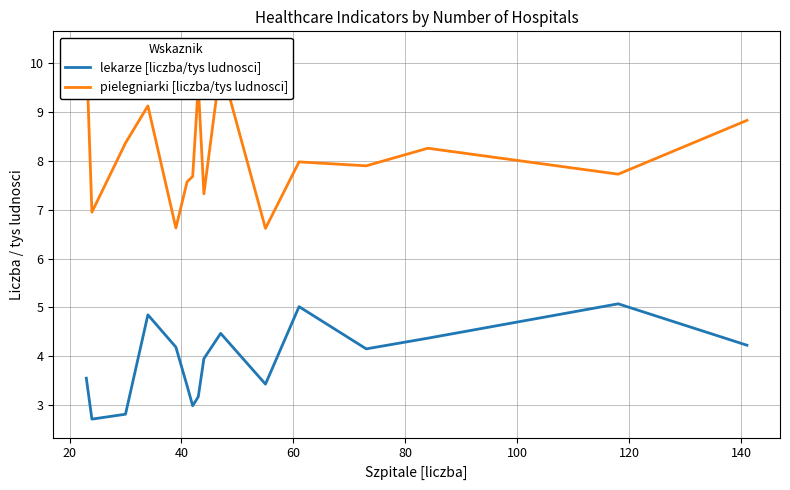

What are all the series names shown in the legend?

lekarze [liczba/tys ludnosci], pielegniarki [liczba/tys ludnosci]